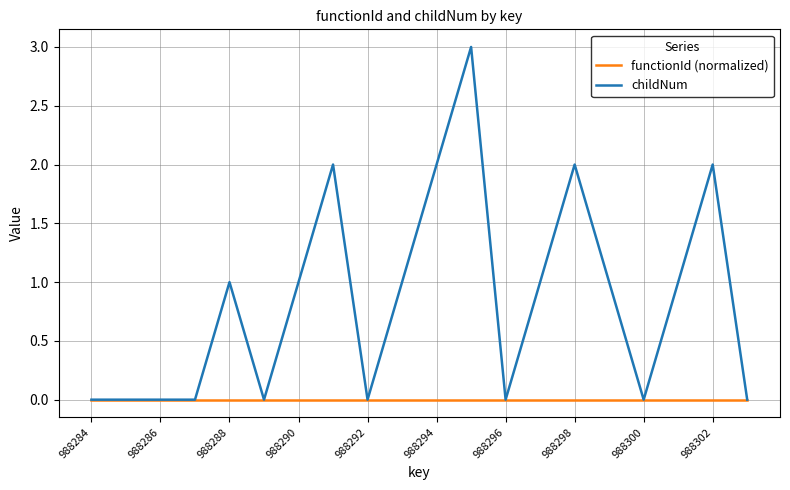

What is the sum of all childNum values?

17